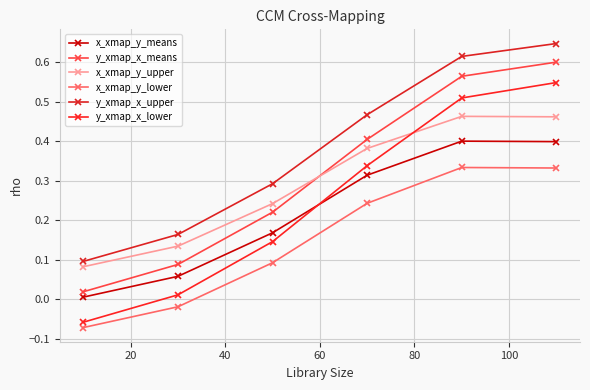

Which series has the largest total across all categories?

y_xmap_x_upper